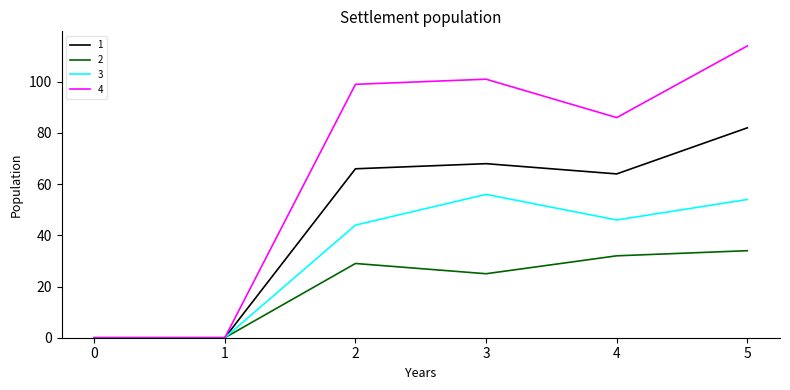

Which series has the largest total across all categories?

4